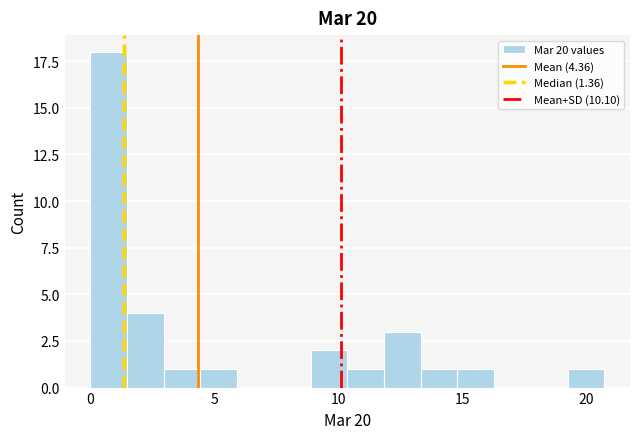

Read against the x-axis, roughly where is the centre of the tallest bar?

0.5